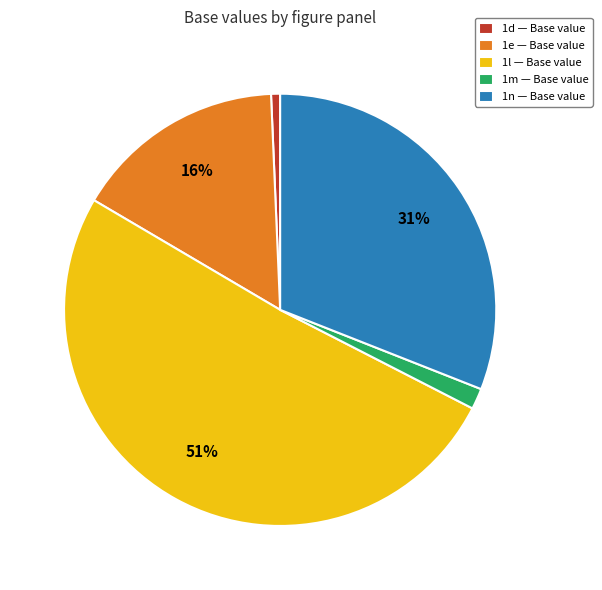

Which slice is the largest?

1l